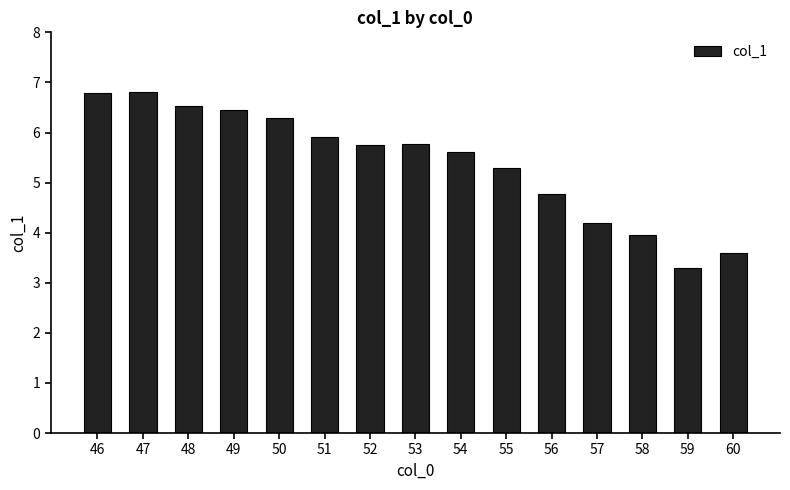

What is the maximum value shown in the chart?

6.8